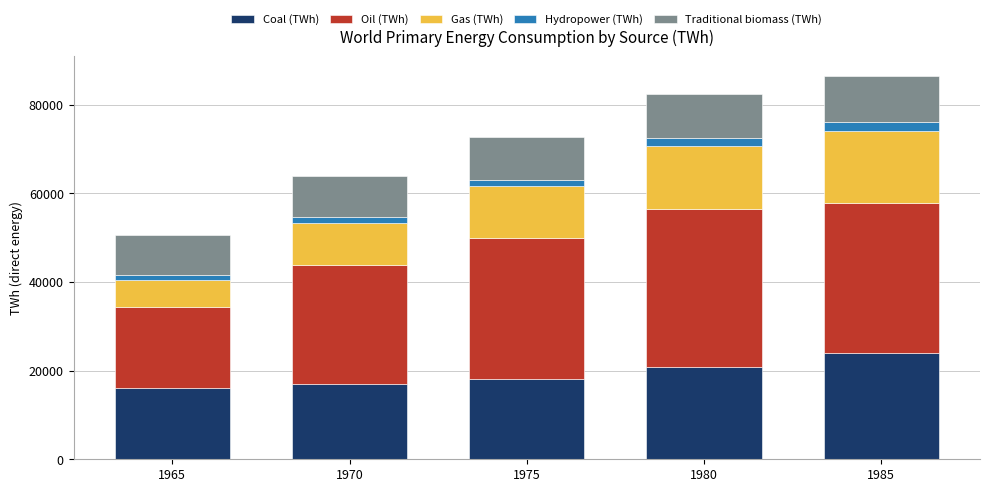

What is the approximate value of Coal (TWh) at 1980, to the nearest 10?

20860